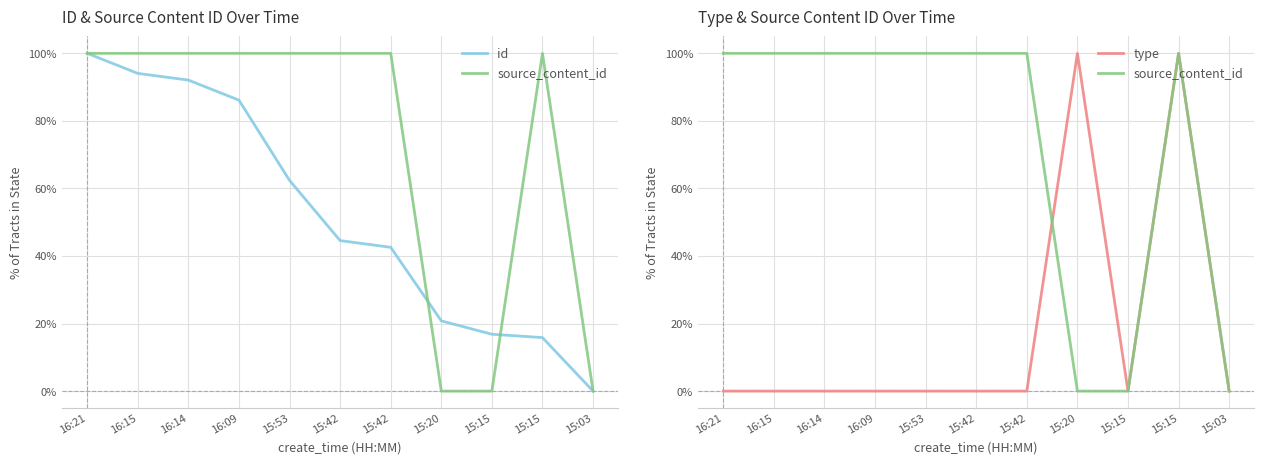

How many intersections are there between id and type?

3